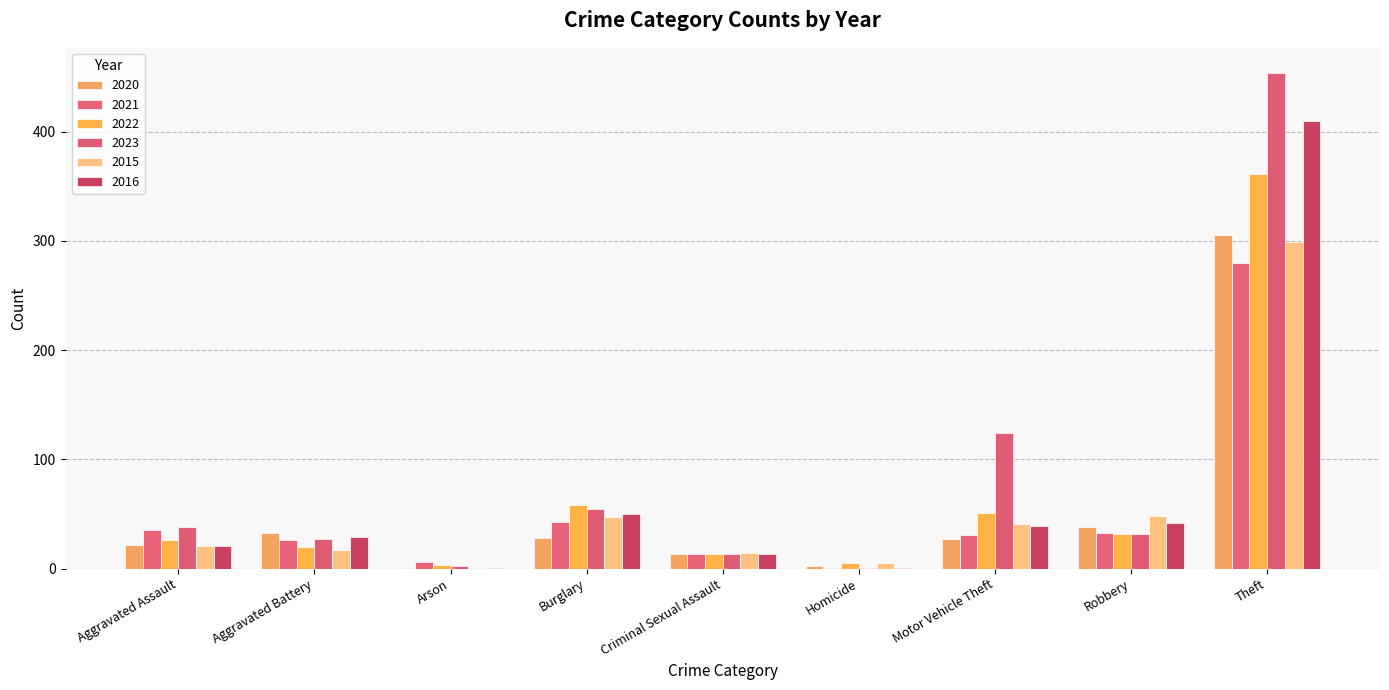

Reading right to left, list all the values displayed in this chart.

2020: Theft=305	Robbery=38	Motor Vehicle Theft=27	Homicide=2	Criminal Sexual Assault=13	Burglary=28	Arson=1	Aggravated Battery=33	Aggravated Assault=22
2021: Theft=280	Robbery=33	Motor Vehicle Theft=31	Homicide=1	Criminal Sexual Assault=13	Burglary=43	Arson=6	Aggravated Battery=26	Aggravated Assault=35
2022: Theft=361	Robbery=32	Motor Vehicle Theft=51	Homicide=5	Criminal Sexual Assault=13	Burglary=58	Arson=3	Aggravated Battery=20	Aggravated Assault=26
2023: Theft=454	Robbery=32	Motor Vehicle Theft=124	Homicide=1	Criminal Sexual Assault=13	Burglary=55	Arson=2	Aggravated Battery=27	Aggravated Assault=38
2015: Theft=299	Robbery=48	Motor Vehicle Theft=41	Homicide=5	Criminal Sexual Assault=14	Burglary=47	Arson=0	Aggravated Battery=17	Aggravated Assault=21
2016: Theft=410	Robbery=42	Motor Vehicle Theft=39	Homicide=1	Criminal Sexual Assault=13	Burglary=50	Arson=1	Aggravated Battery=29	Aggravated Assault=21